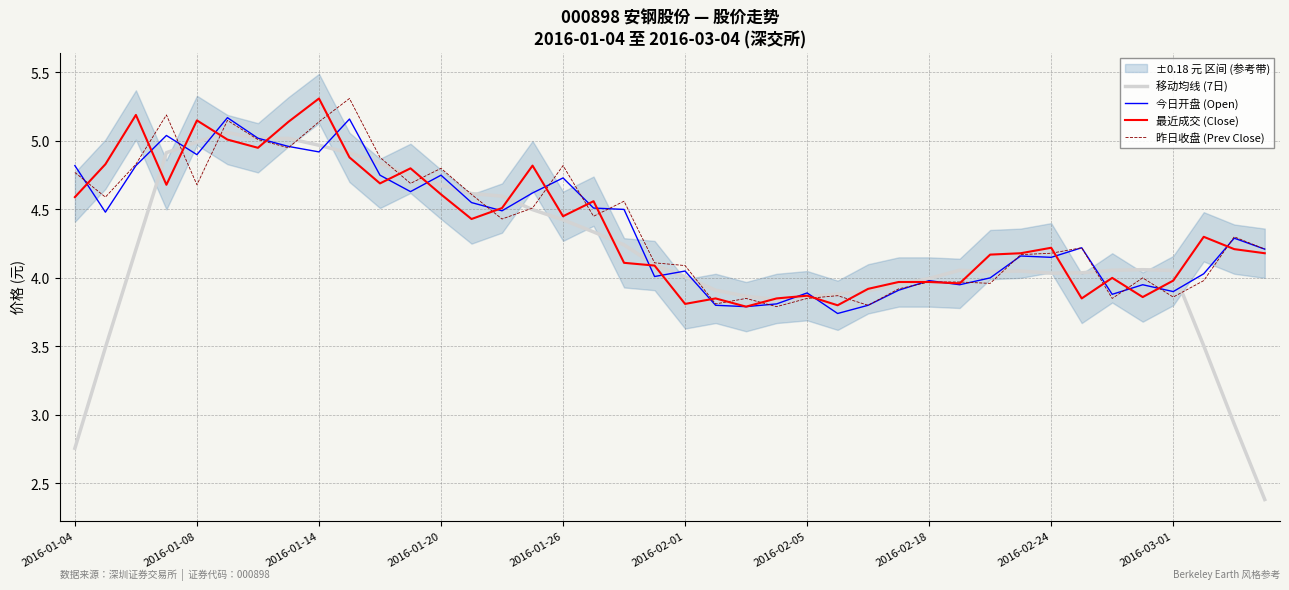

Is this an area chart (filled region under the line)?

No